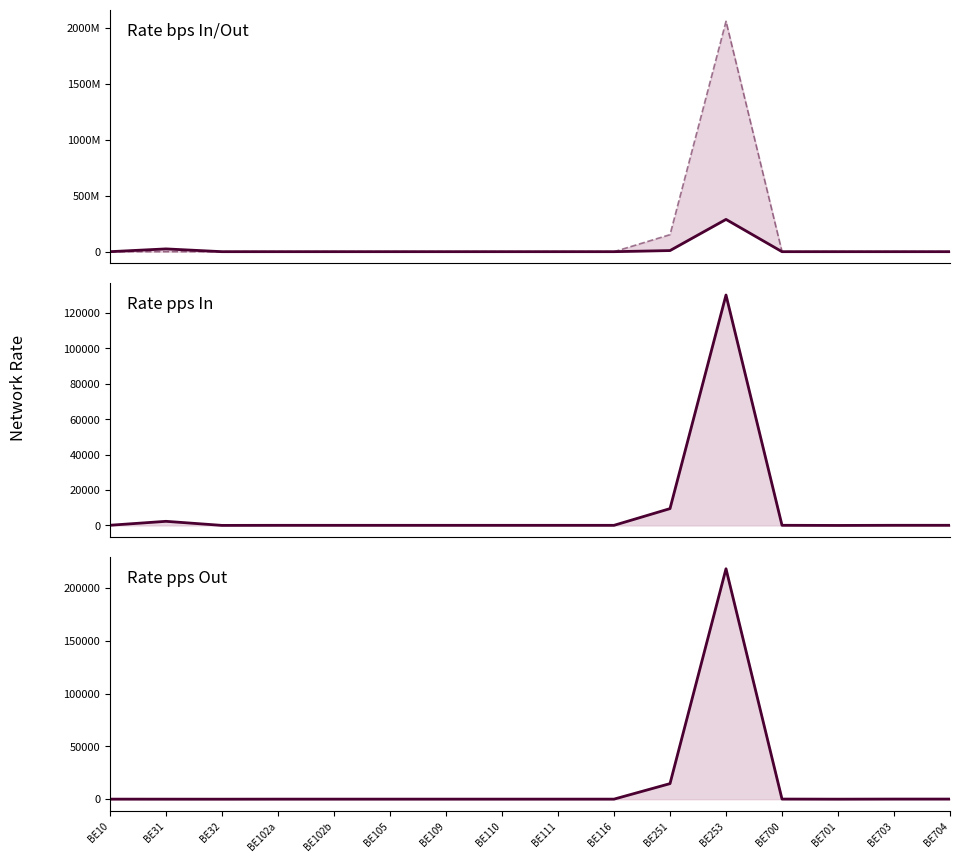

What position from the right is BE116?

7